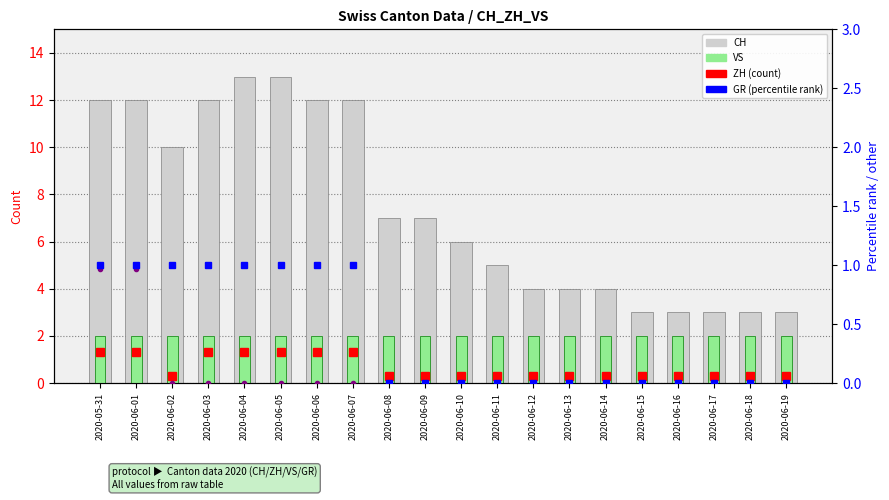

Is it true that BE_pc (scaled) equals -0.6 at 2020-06-06?

False